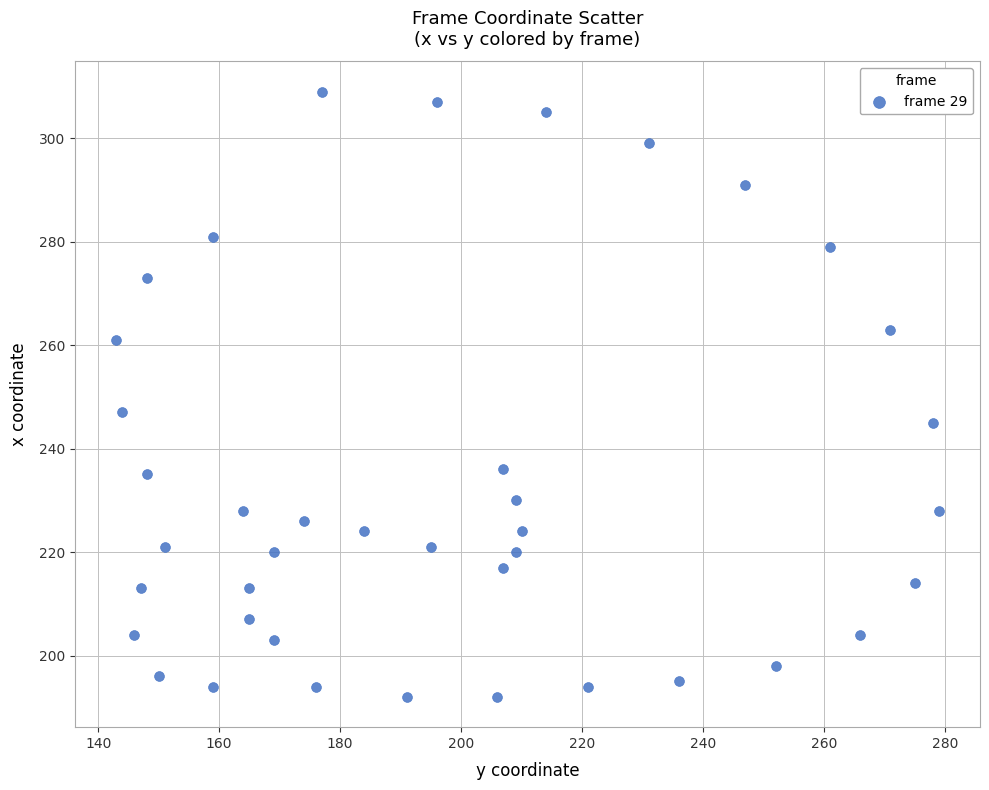

What Y value in the scatter plot is closest to 250?

247